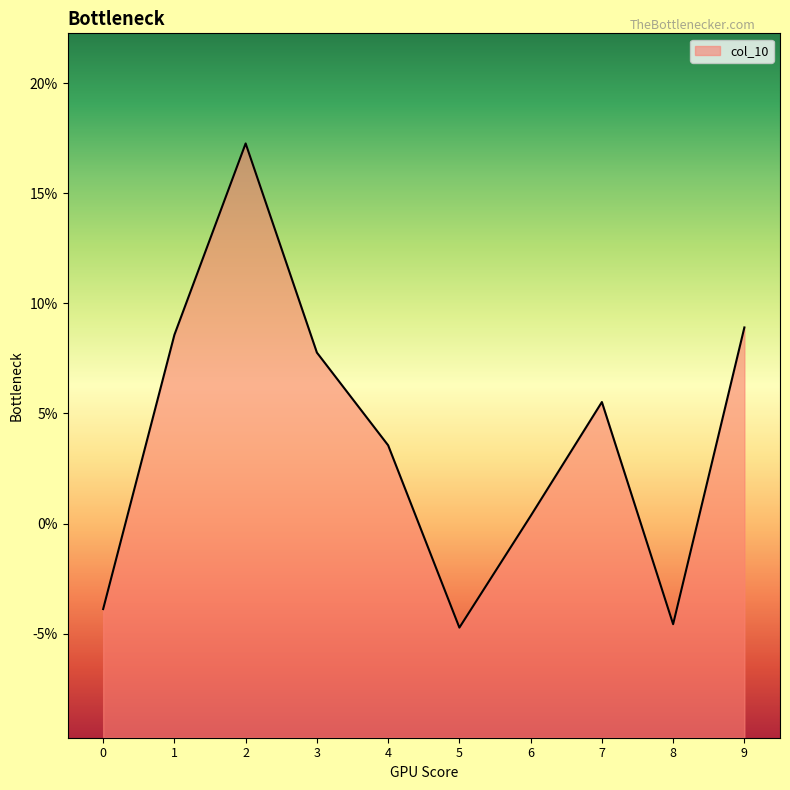

Reading right to left, list all the values displayed in this chart.

0.1	-0.0	0.1	0.0	-0.0	0.0	0.1	0.2	0.1	-0.0